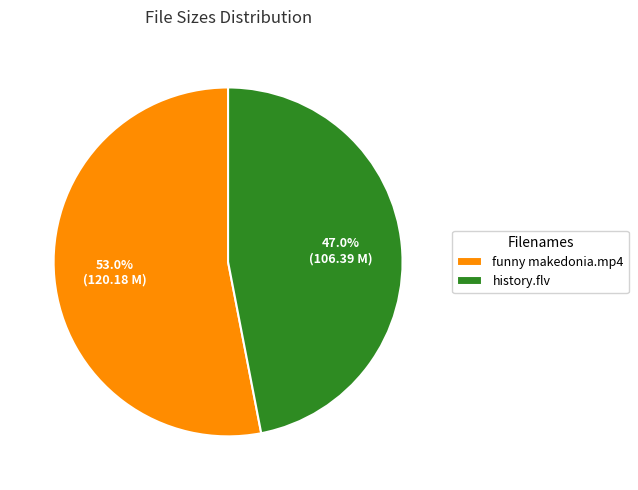

Which category has the smallest portion of the pie?

history.flv